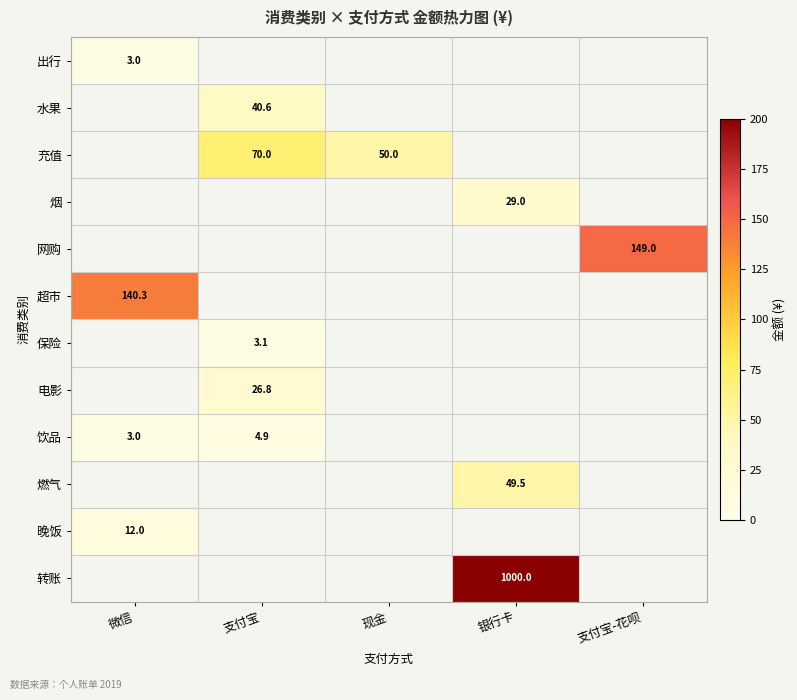

The value of 保险 at 支付宝 is 3.1. True or false?

True